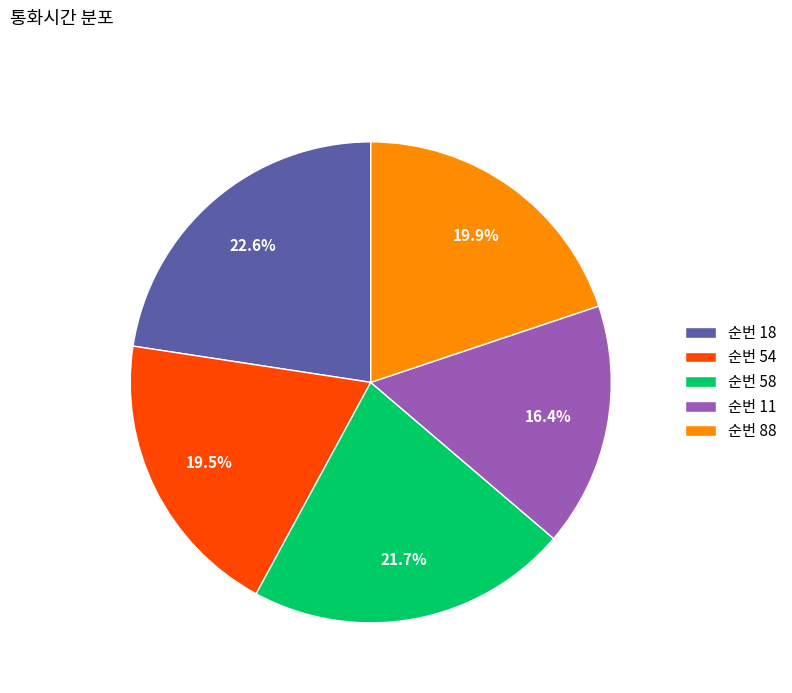

Does 순번 58 represent more than half of the total?

No